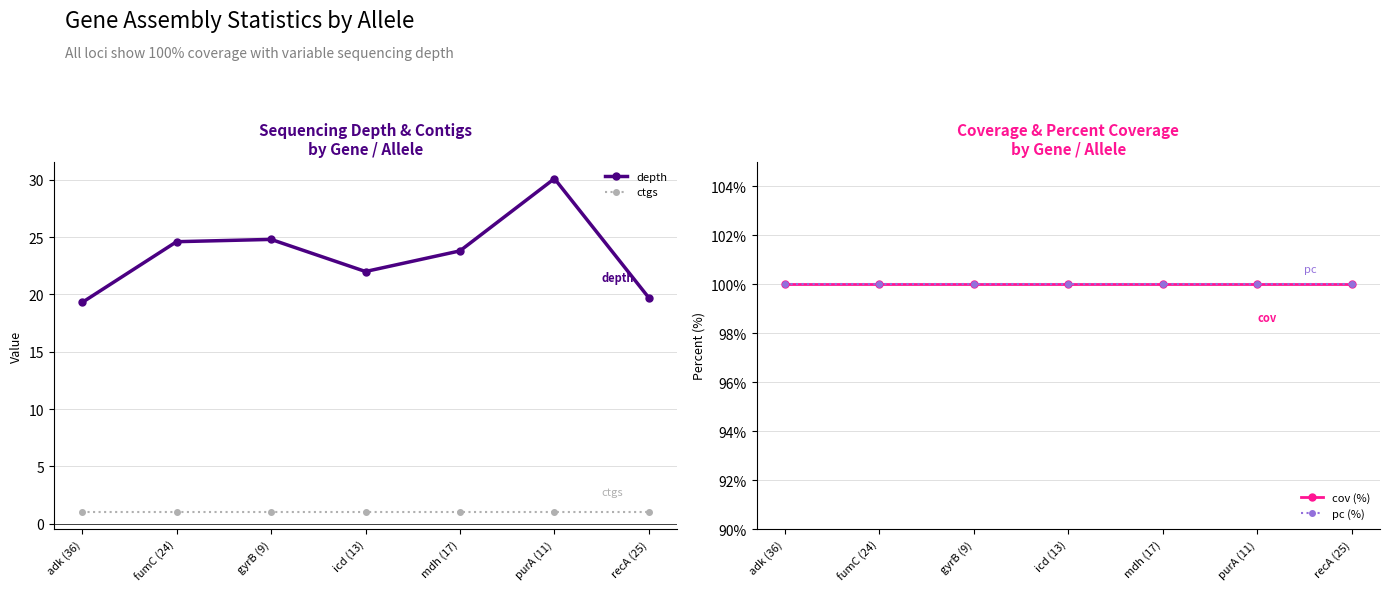

Which category has the highest value across all series?

adk (36)